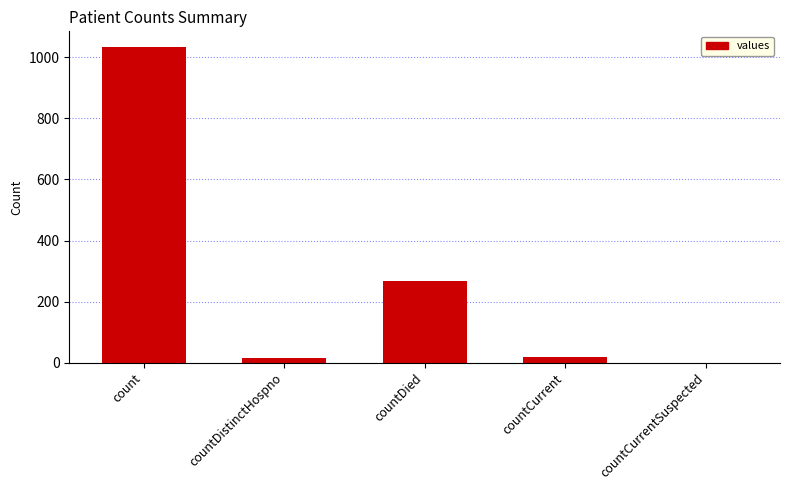

The chart shows a value of 504 at count. True or false?

False